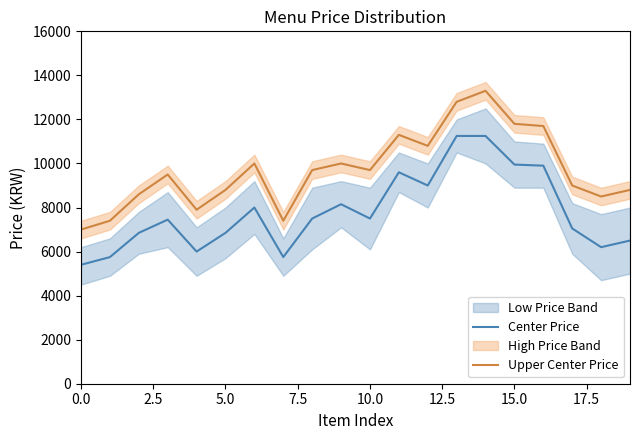

The Upper Center Price series shows 12800 at 13. True or false?

True